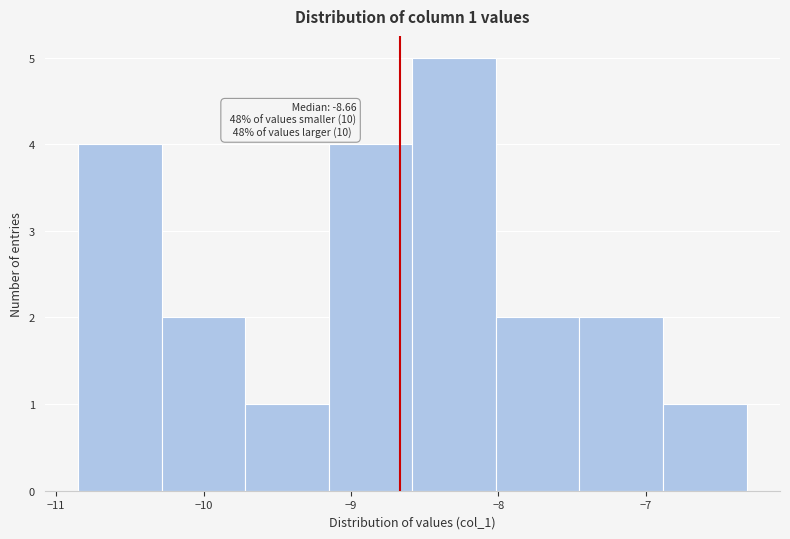

Which range on the x-axis has the tallest bar?

-8.6 to -8.0